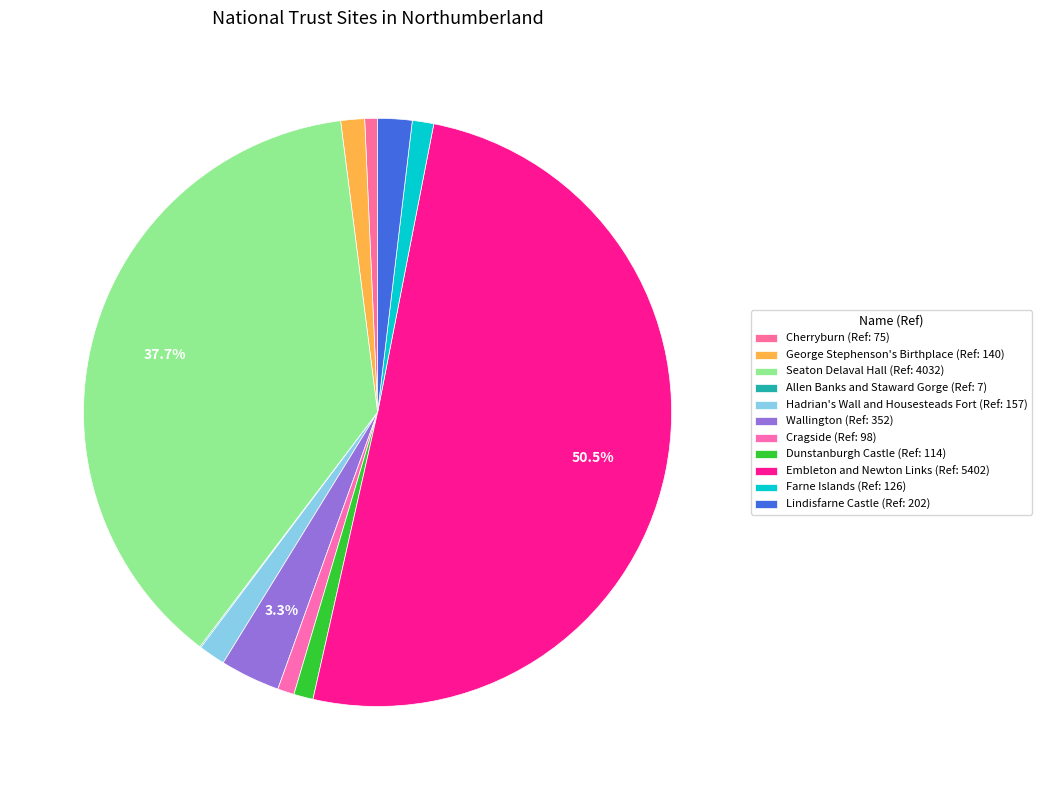

Rank the categories by value from highest to lowest.

Embleton and Newton Links, Seaton Delaval Hall, Wallington, Lindisfarne Castle, Hadrian's Wall and Housesteads Fort, George Stephenson's Birthplace, Farne Islands, Dunstanburgh Castle, Cragside, Cherryburn, Allen Banks and Staward Gorge